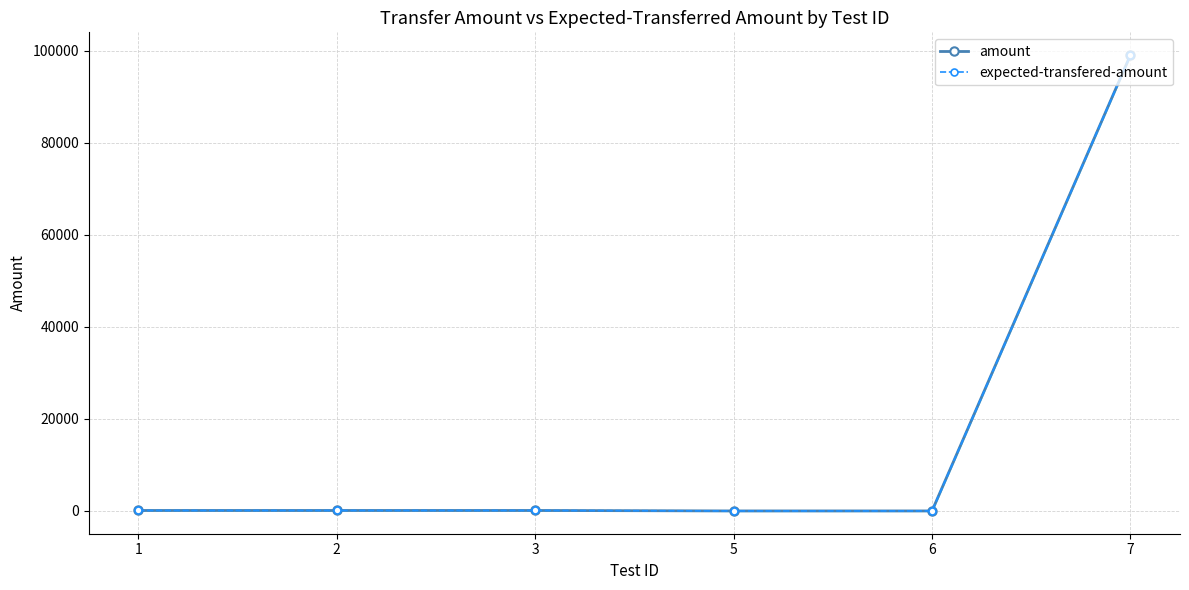

Which label corresponds to the smallest value in the chart?

6